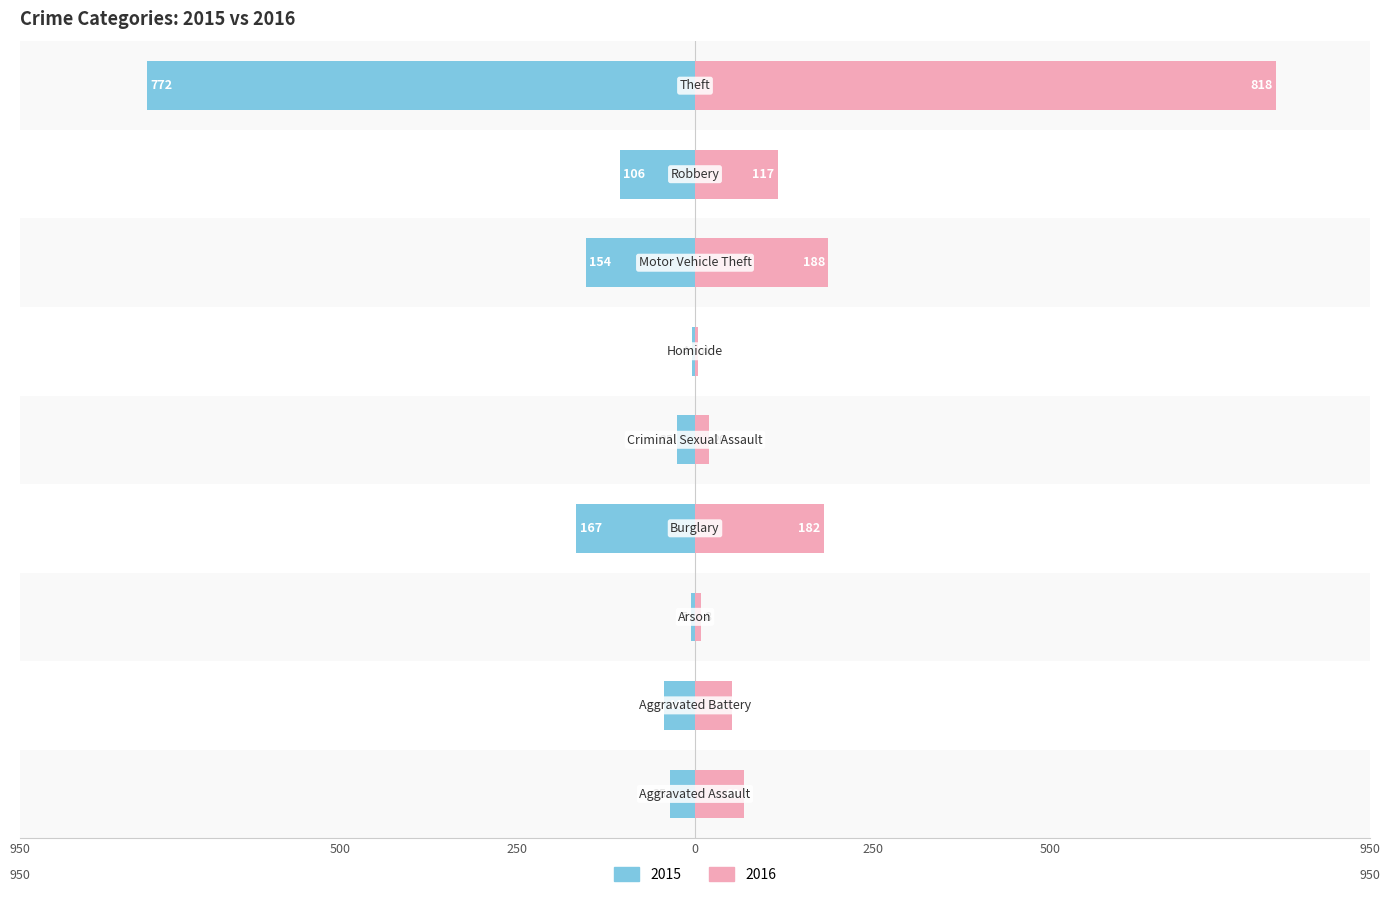

What is the value of the 2016 bar at the 7th from the left?

188